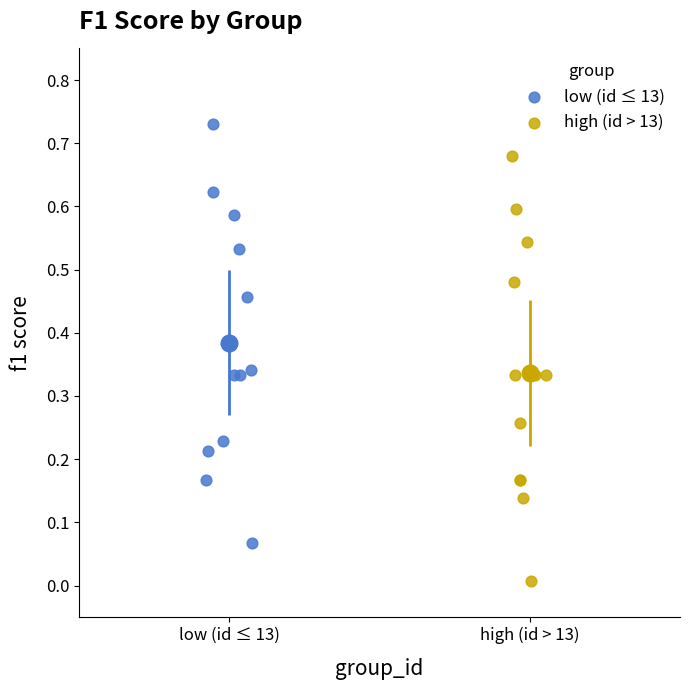

Which series contains the lowest Y value?

high (id > 13)